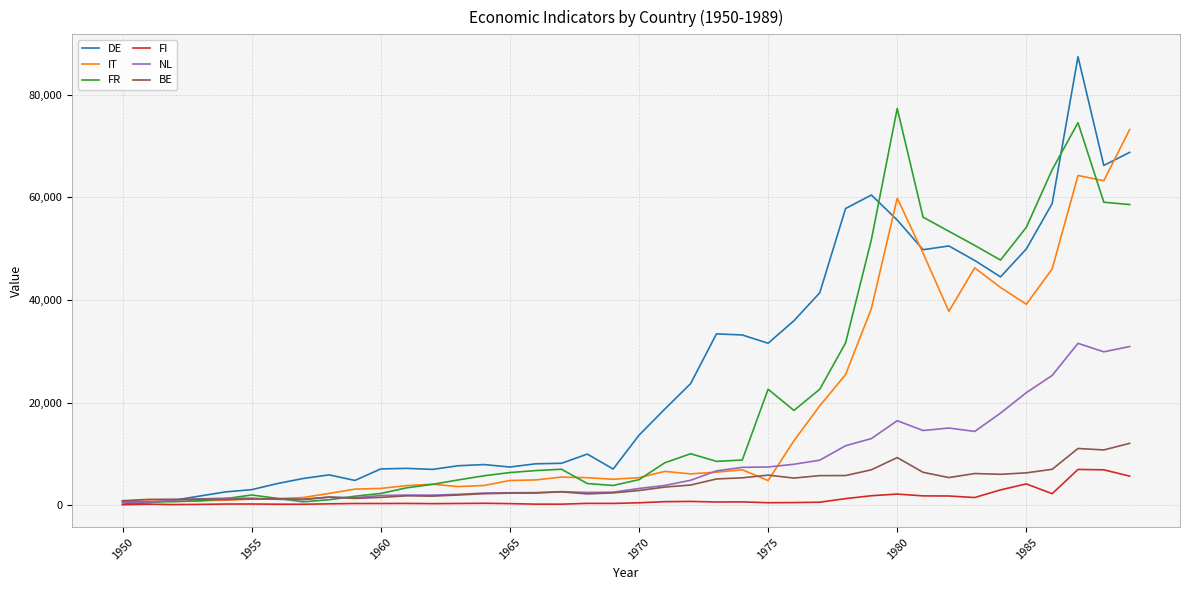

Which series has the largest total across all categories?

DE